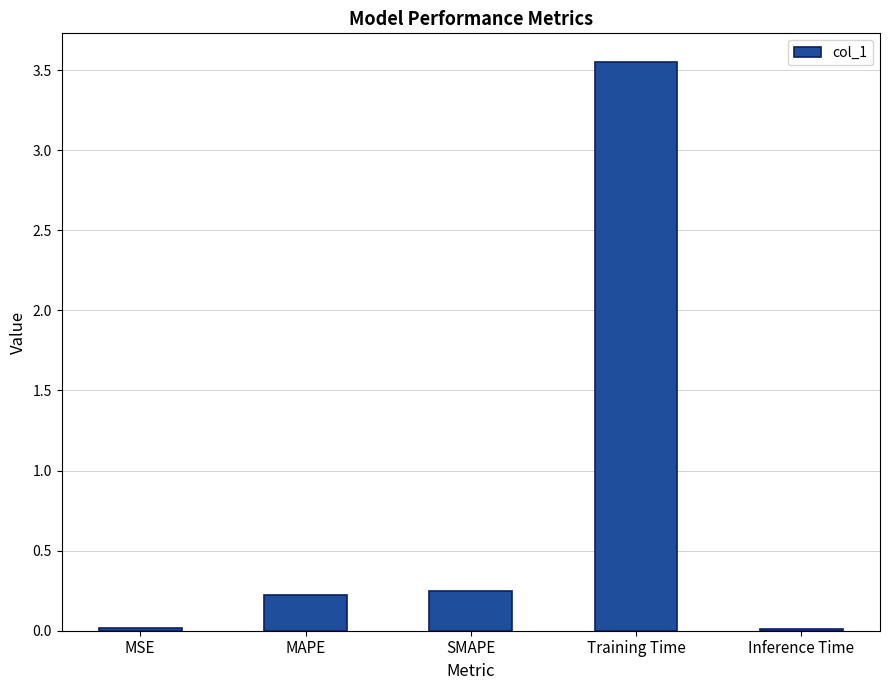

What is the sum of the values at SMAPE and MSE?

0.3